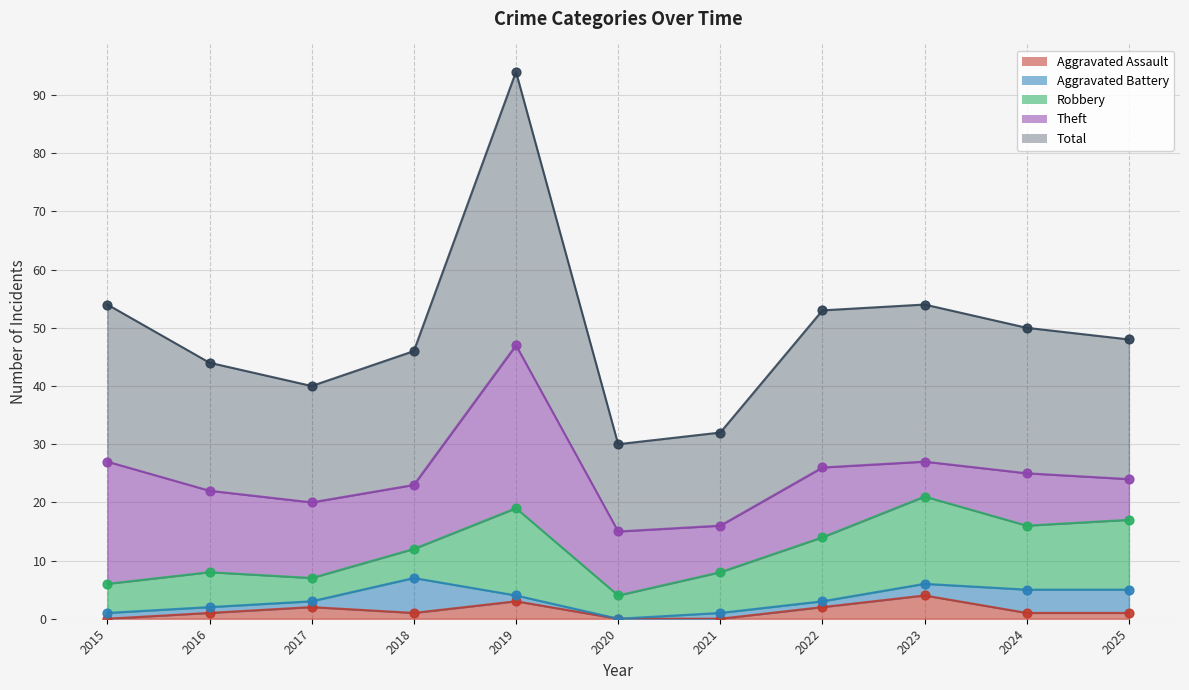

Which series has the largest total across all categories?

Total